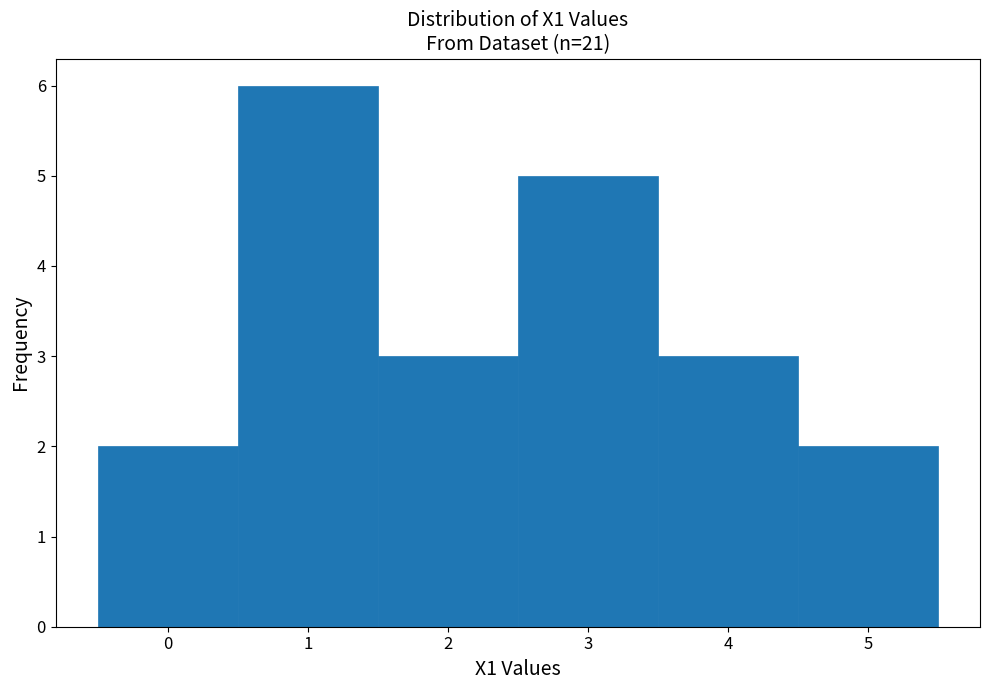

Which range on the x-axis has the tallest bar?

0.5 to 1.5